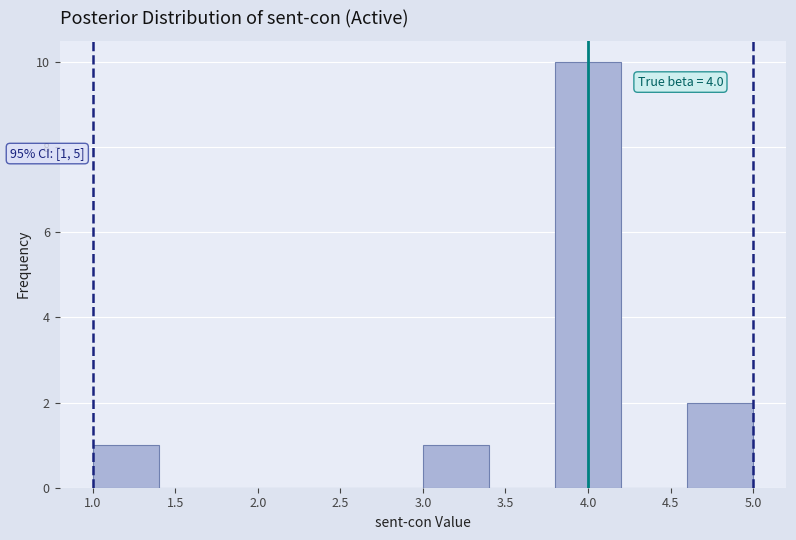

Over which range of the x-axis is the bar tallest?

3.8 to 4.2